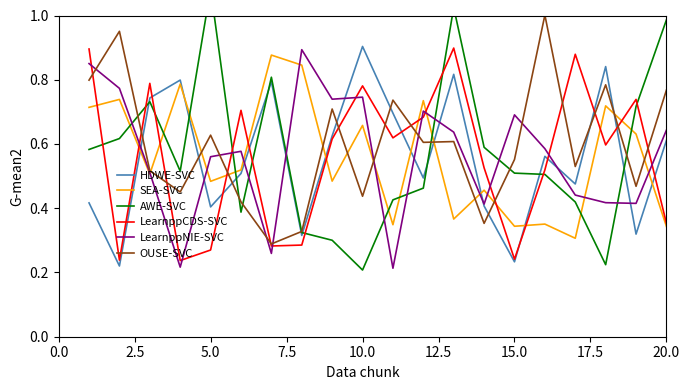

True or false: HDWE-SVC and SEA-SVC cross at least once.

True